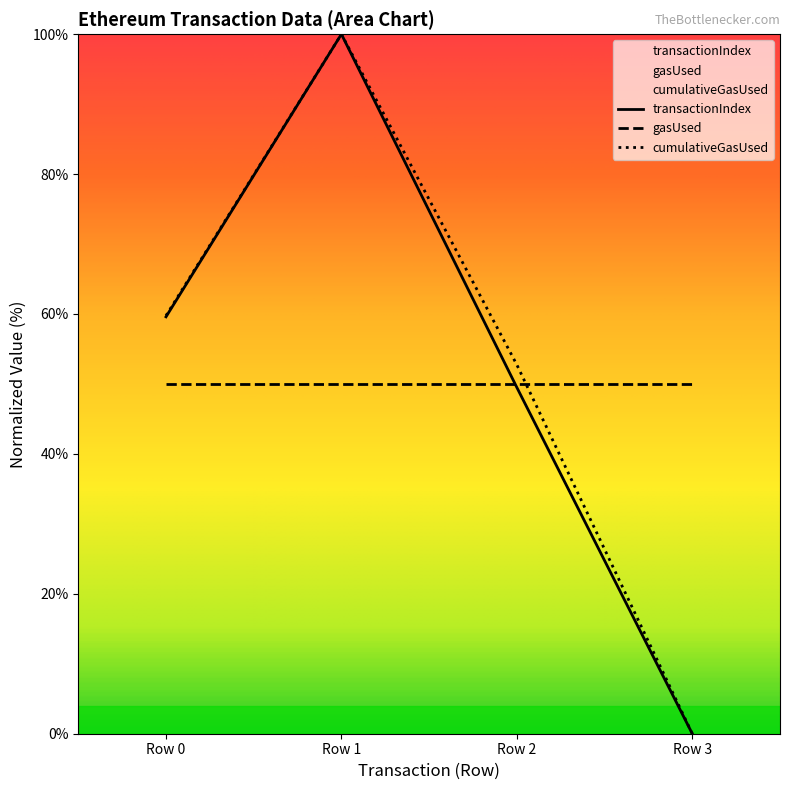

True or false: cumulativeGasUsed has a value of -54.3 at Row 3.

False